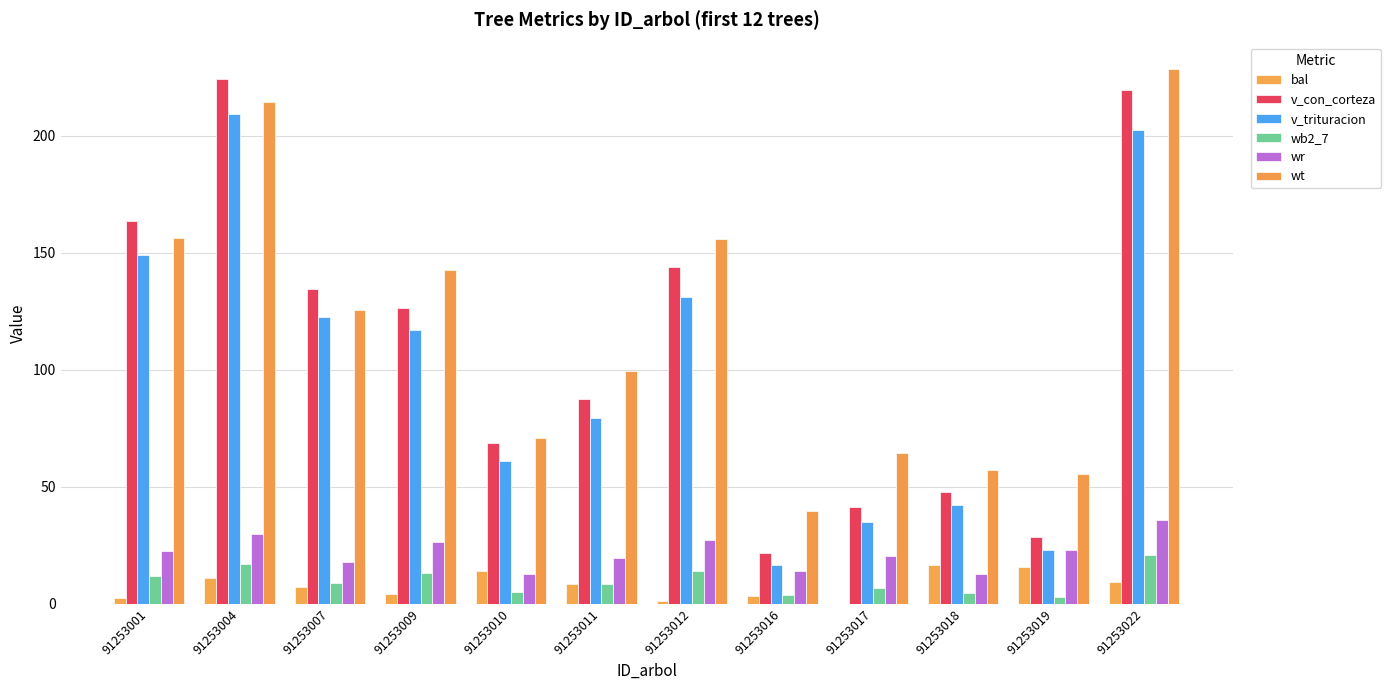

What is the difference between the maximum and minimum values in the v_trituracion series?

192.7